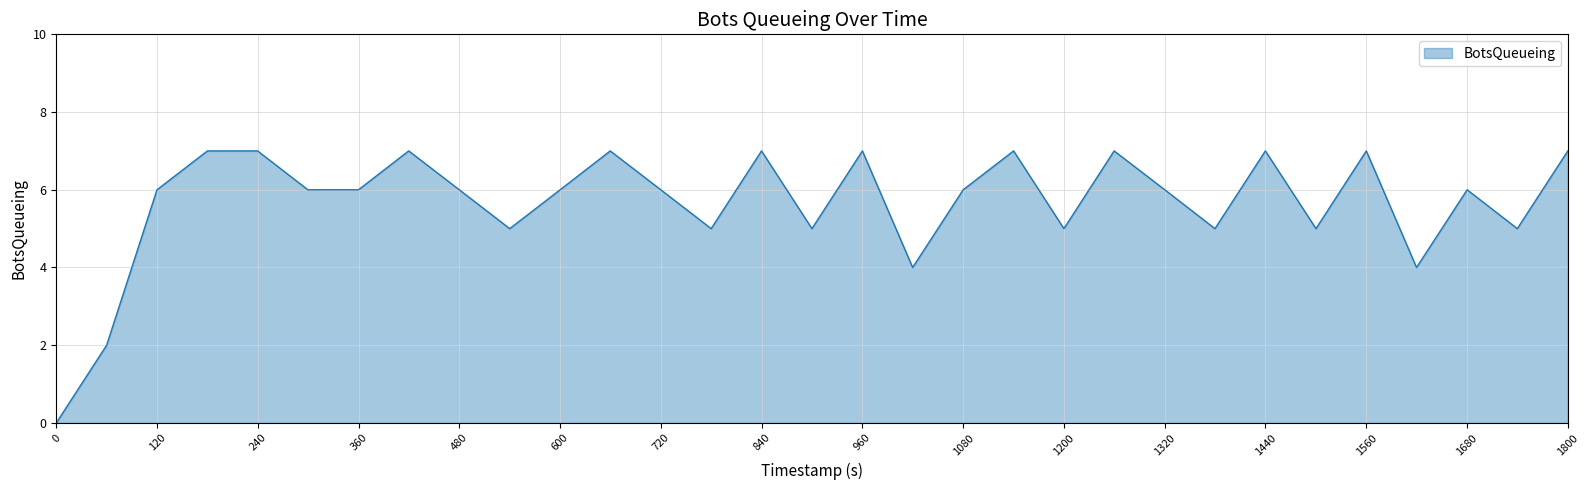

What is the greatest value displayed?

7